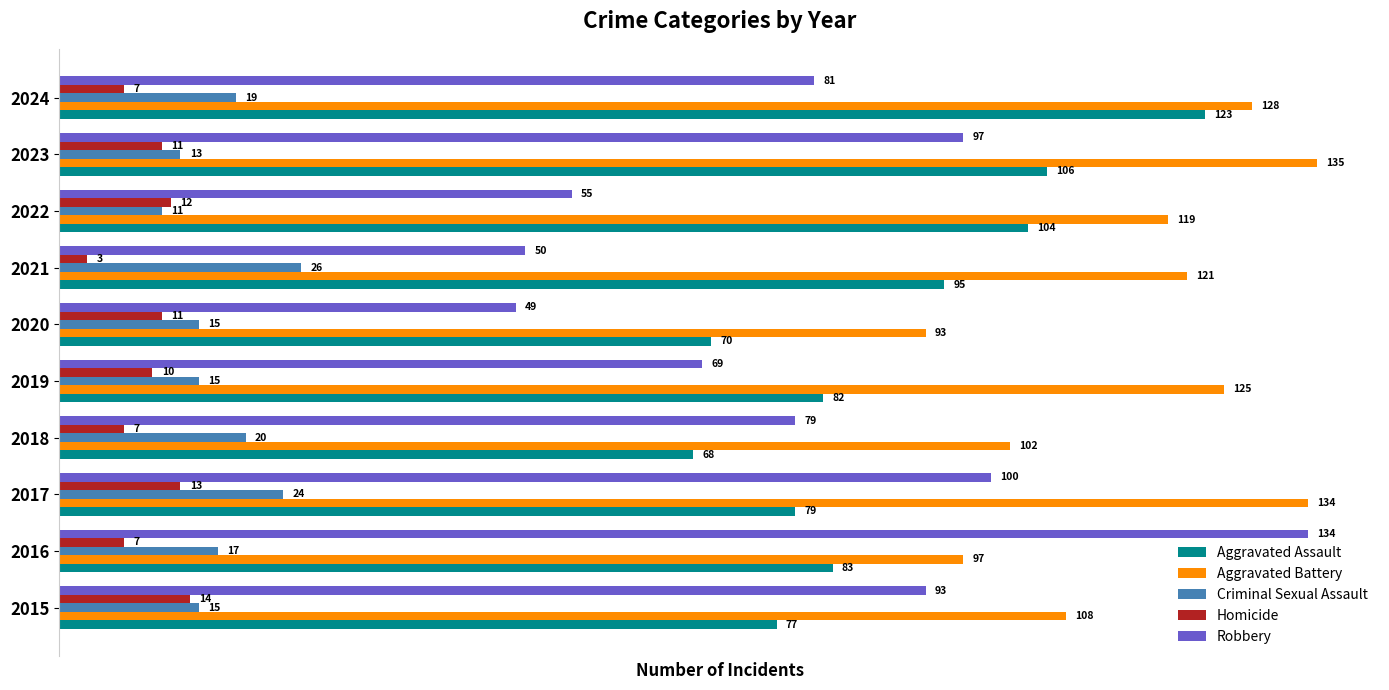

What is the sum of all Homicide values?

95